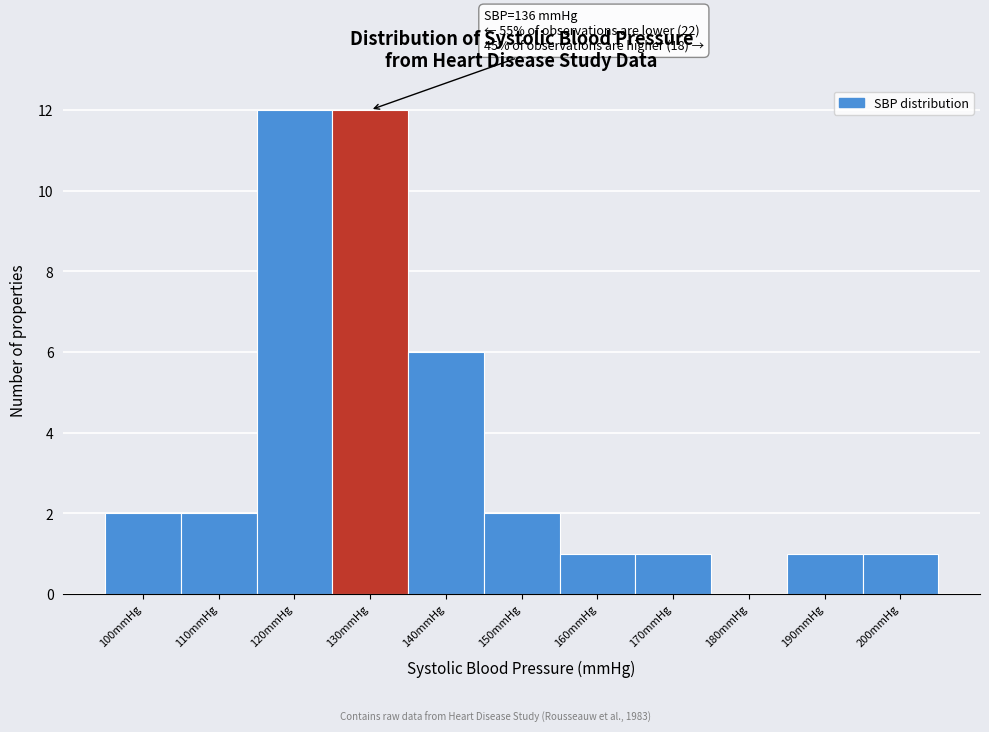

Reading left to right, transcribe all the data shown in this chart.

100mmHg=2	110mmHg=2	120mmHg=12	130mmHg=12	140mmHg=6	150mmHg=2	160mmHg=1	170mmHg=1	180mmHg=0	190mmHg=1	200mmHg=1